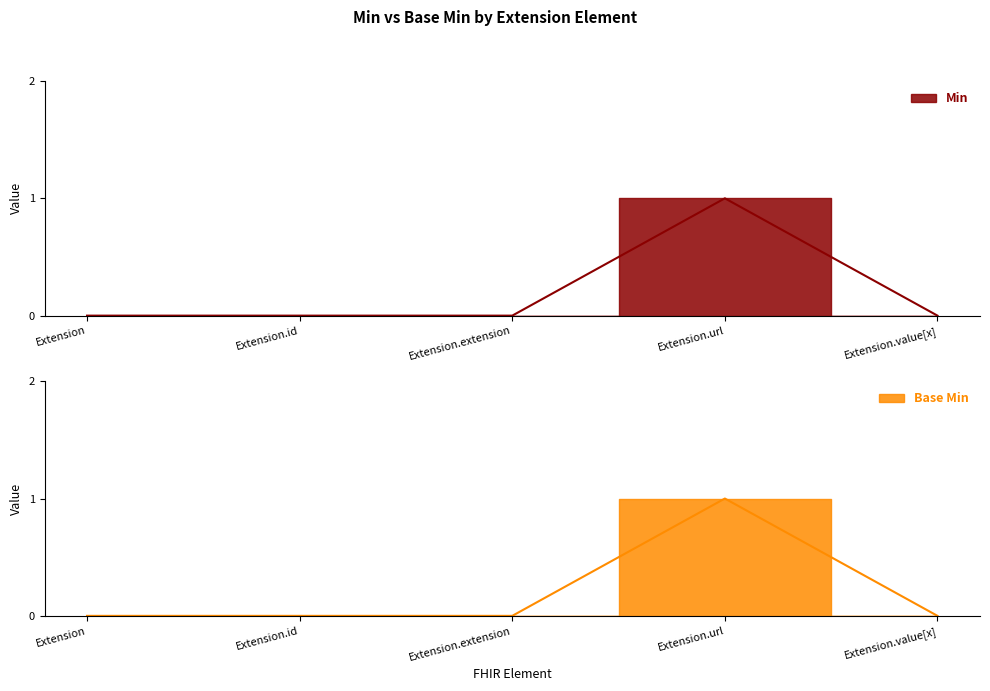

Rank the series by their maximum value, from highest to lowest.

Min, Base Min